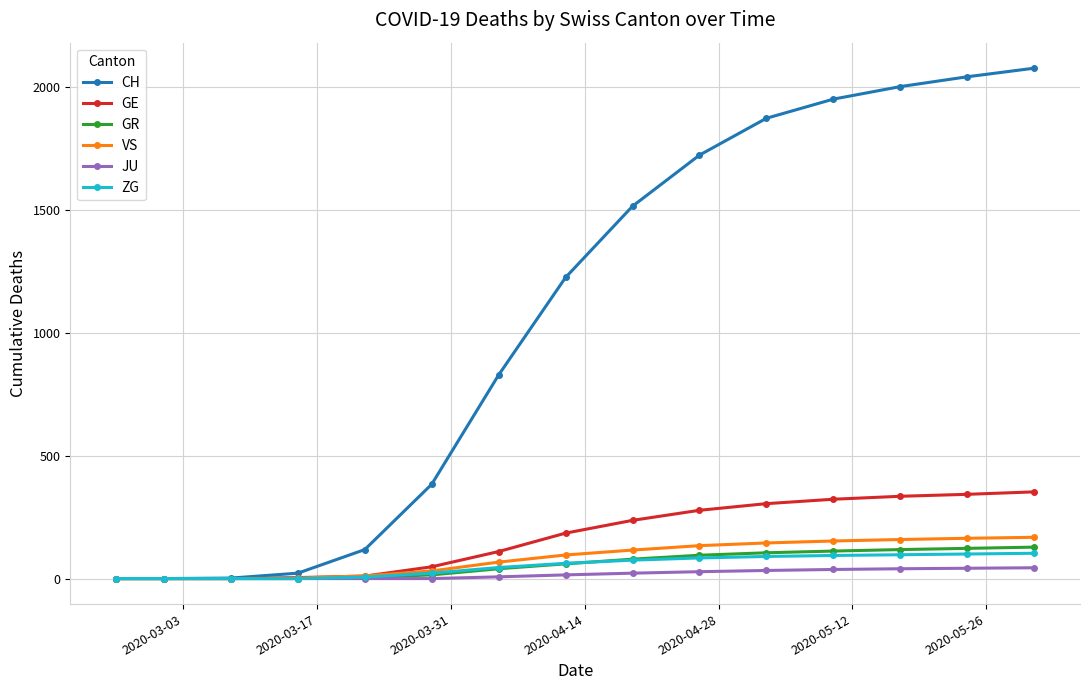

What is the highest value of the CH series?

2078